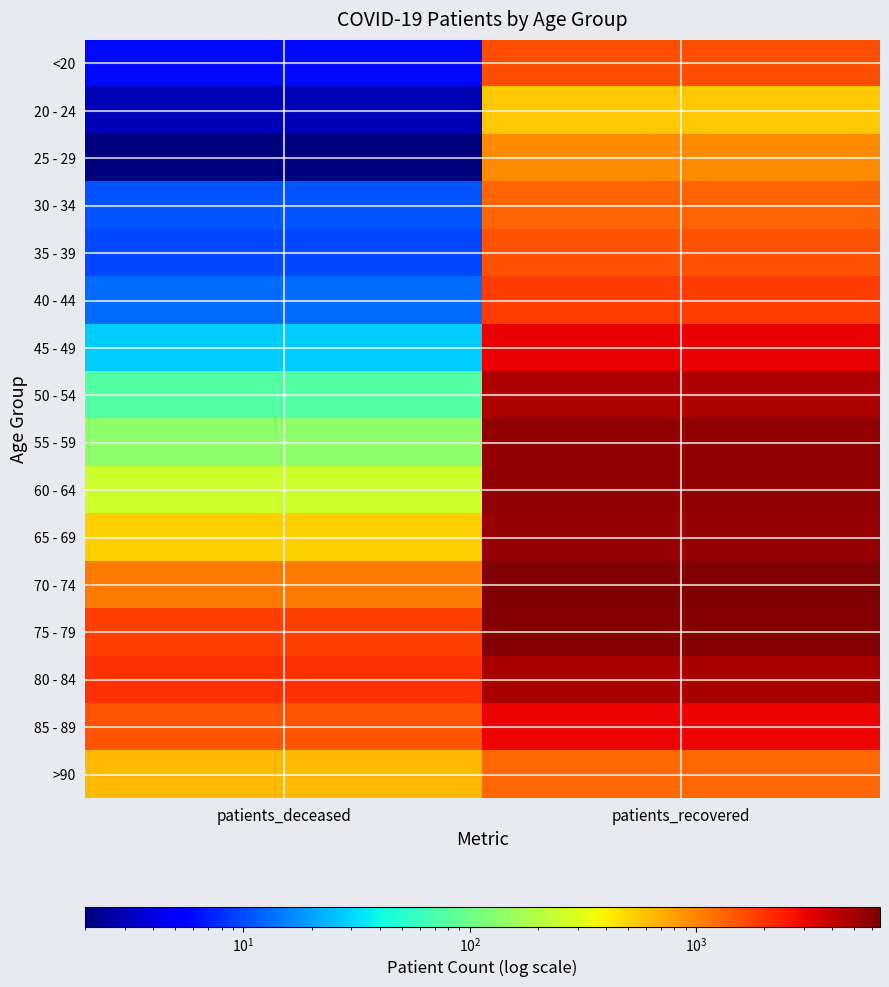

How many categories are shown in the chart?

2